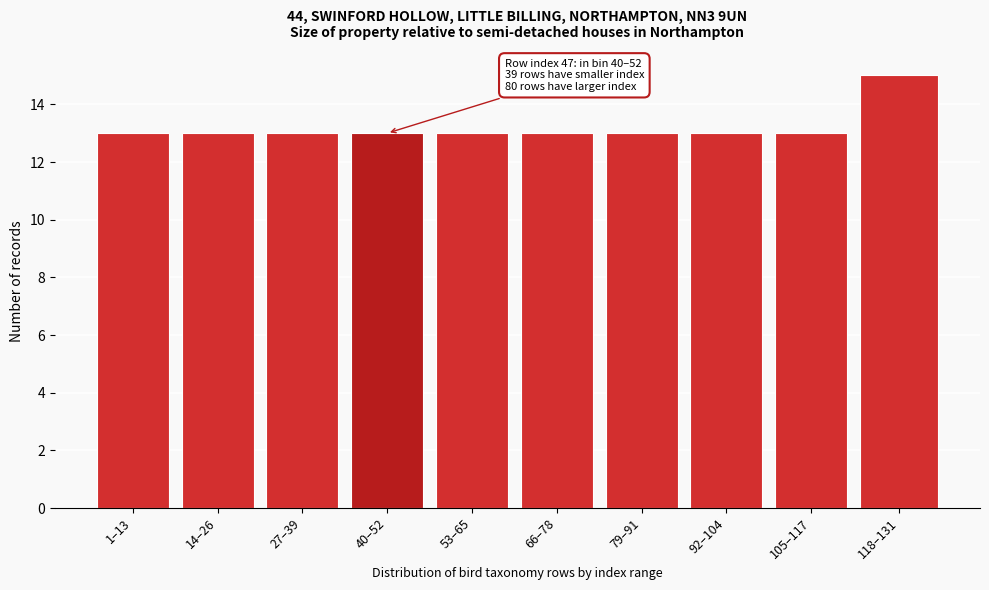

Reading left to right, extract all data points from this chart.

13	13	13	13	13	13	13	13	13	15